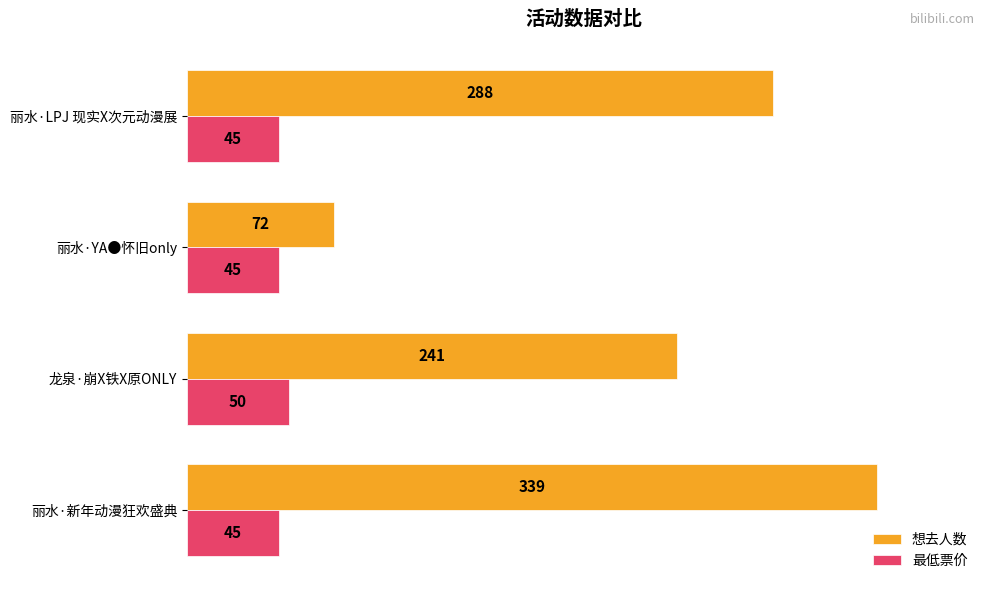

Which series has the largest total across all categories?

想去人数